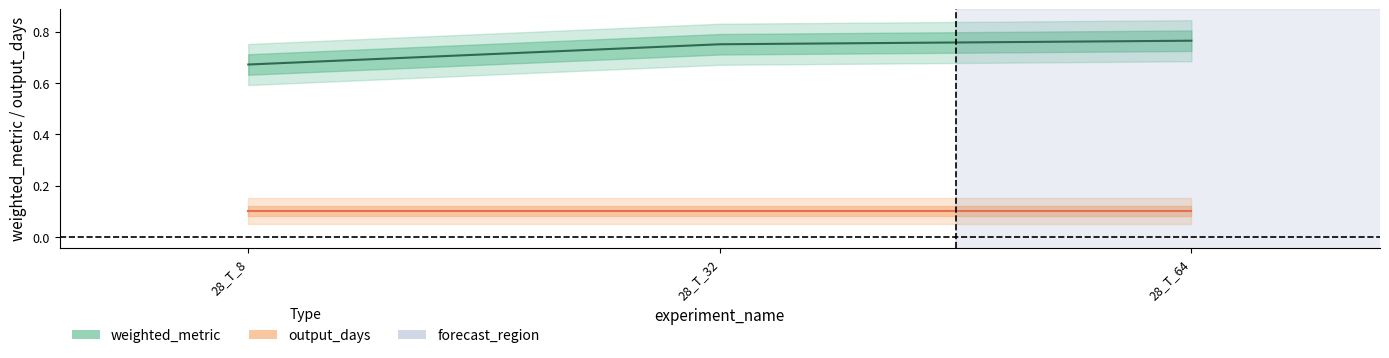

Which label corresponds to the smallest value in the chart?

28_T_8